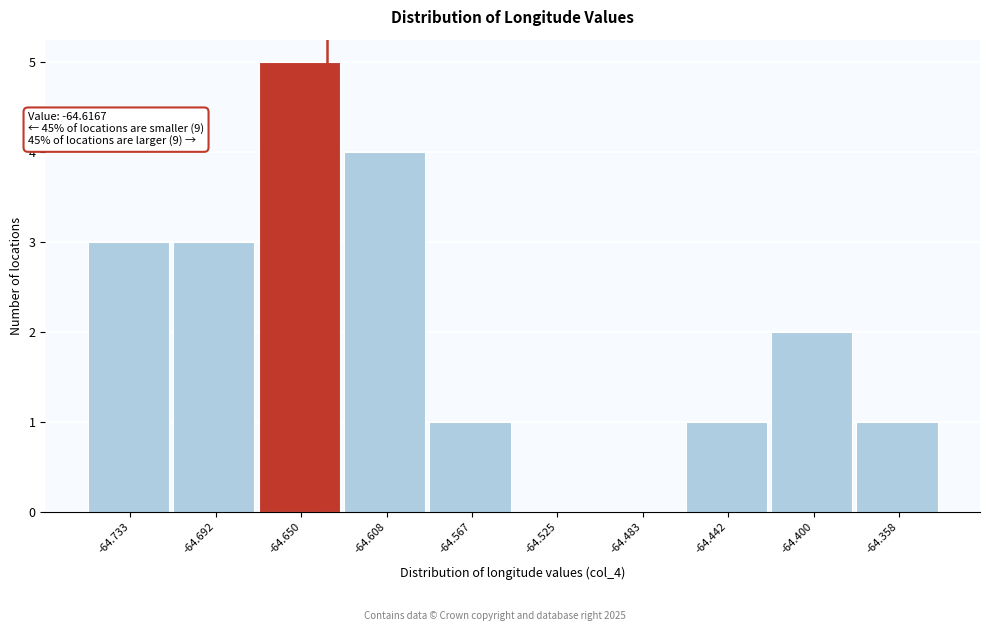

Reading right to left, extract all data points from this chart.

-64.358=1	-64.400=2	-64.442=1	-64.483=0	-64.525=0	-64.567=1	-64.608=4	-64.650=5	-64.692=3	-64.733=3